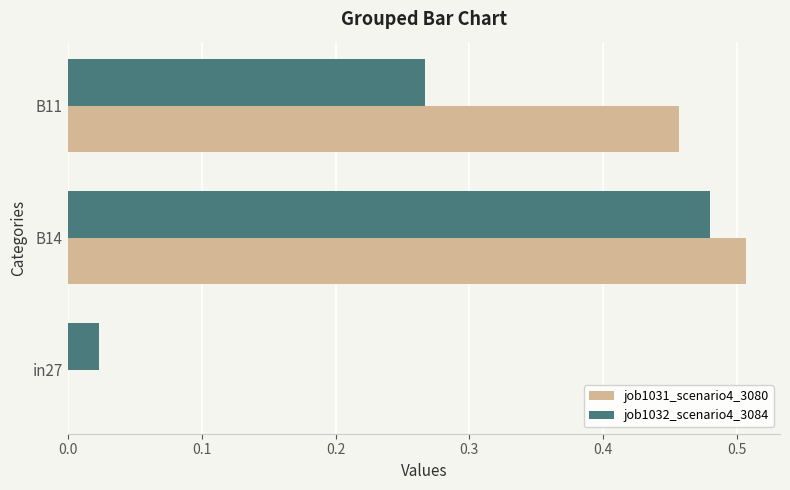

What is the sum of all job1031_scenario4_3080 values?

1.0